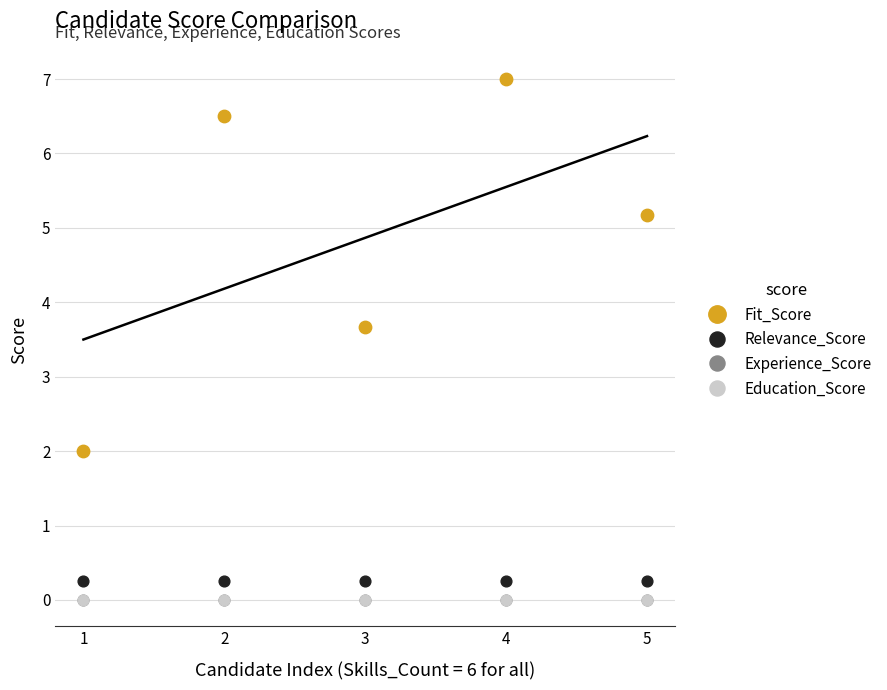

Is this an area chart (filled region under the line)?

No